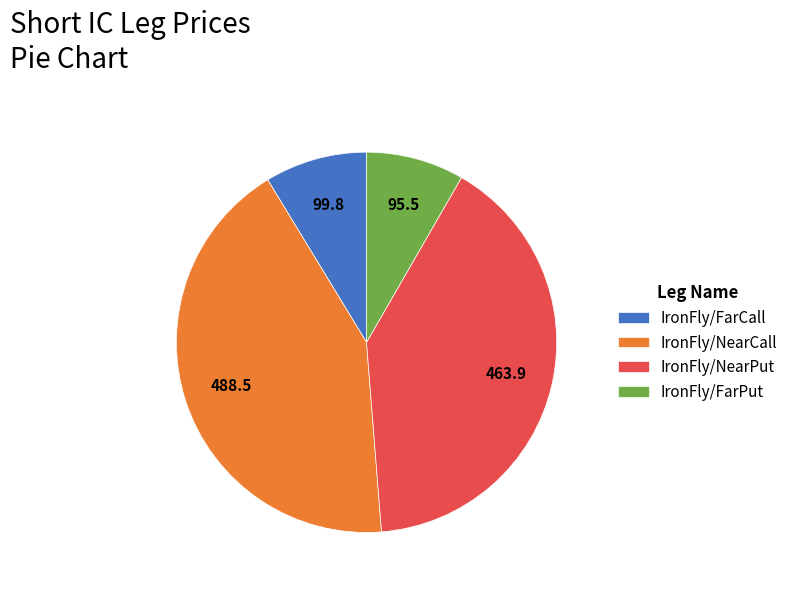

True or false: IronFly/NearPut accounts for 31% of the total.

False